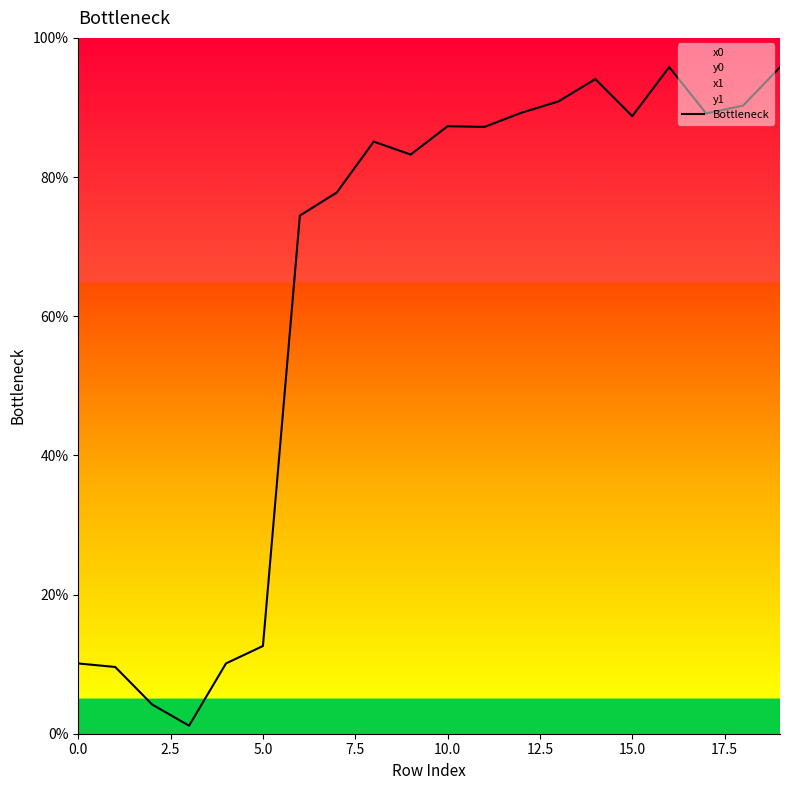

What is the difference between the maximum and minimum values?

94.6